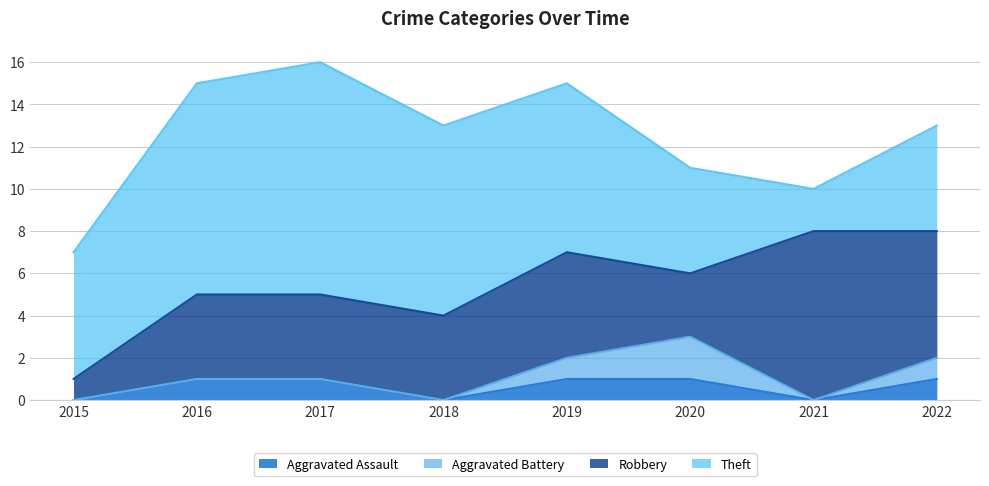

True or false: Theft has a value of 9 at 2020.

False